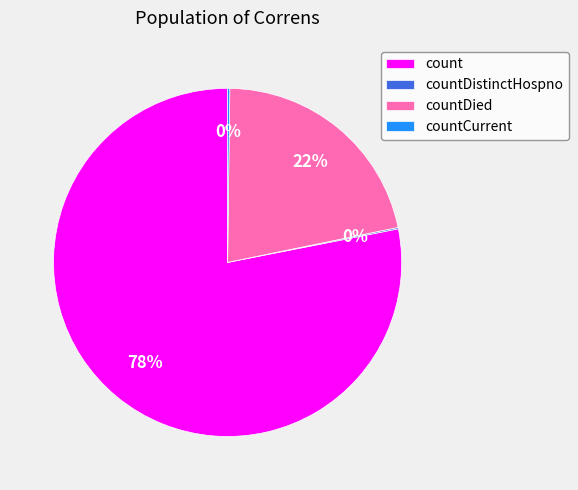

Does any single category account for the majority?

Yes